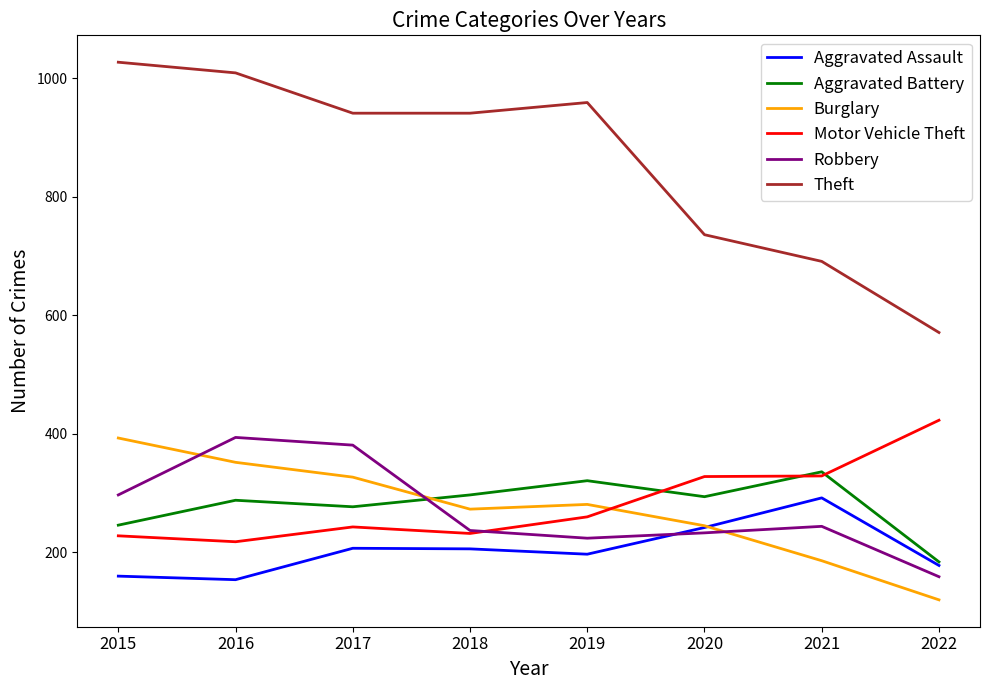

At how many categories does at least one series exceed 377?

8